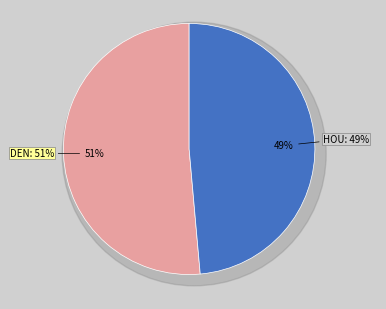

How many slices are in this pie chart?

2